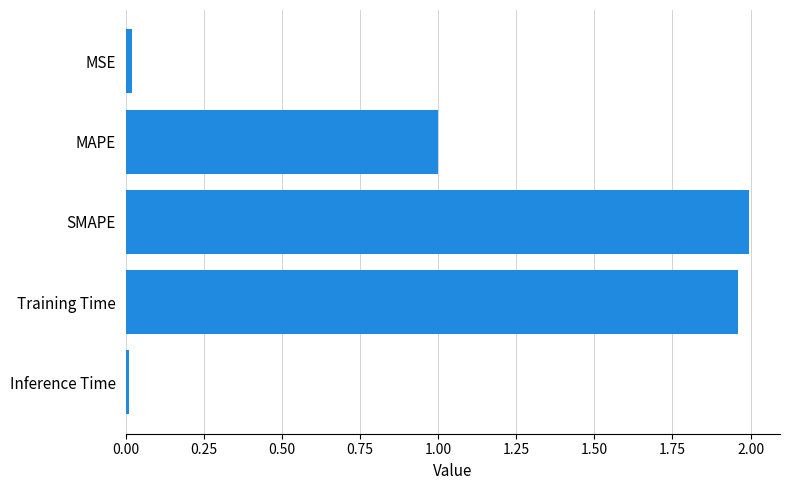

What is the change in value from Training Time to MAPE?

-1.0